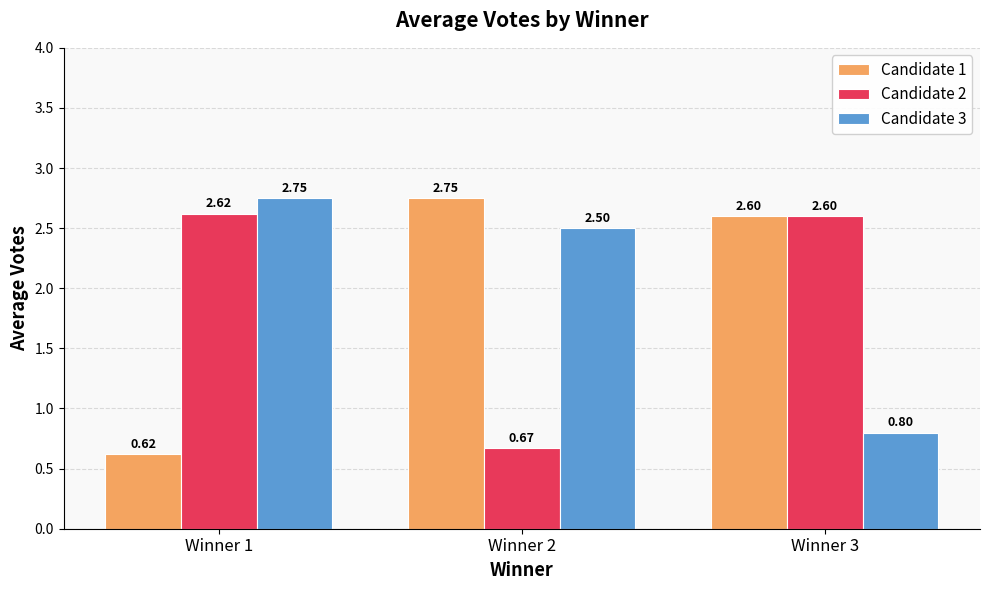

At which category is the sum across all series the highest?

Winner 3